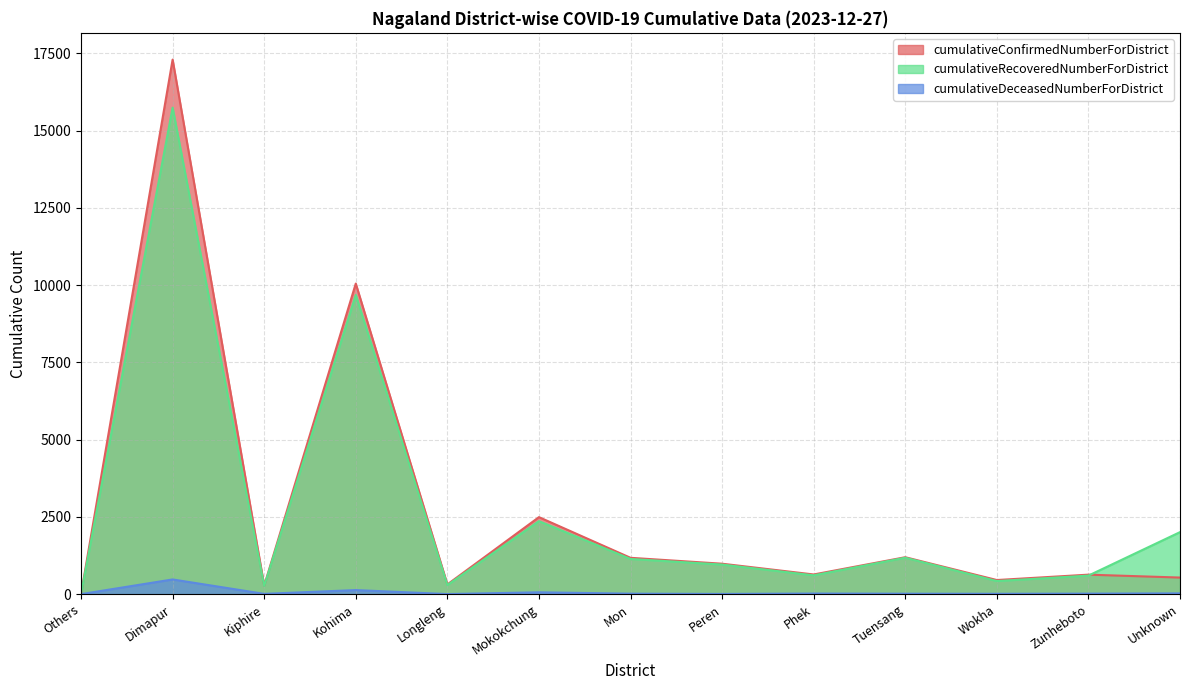

How many positive values does the cumulativeDeceasedNumberForDistrict series have?

12